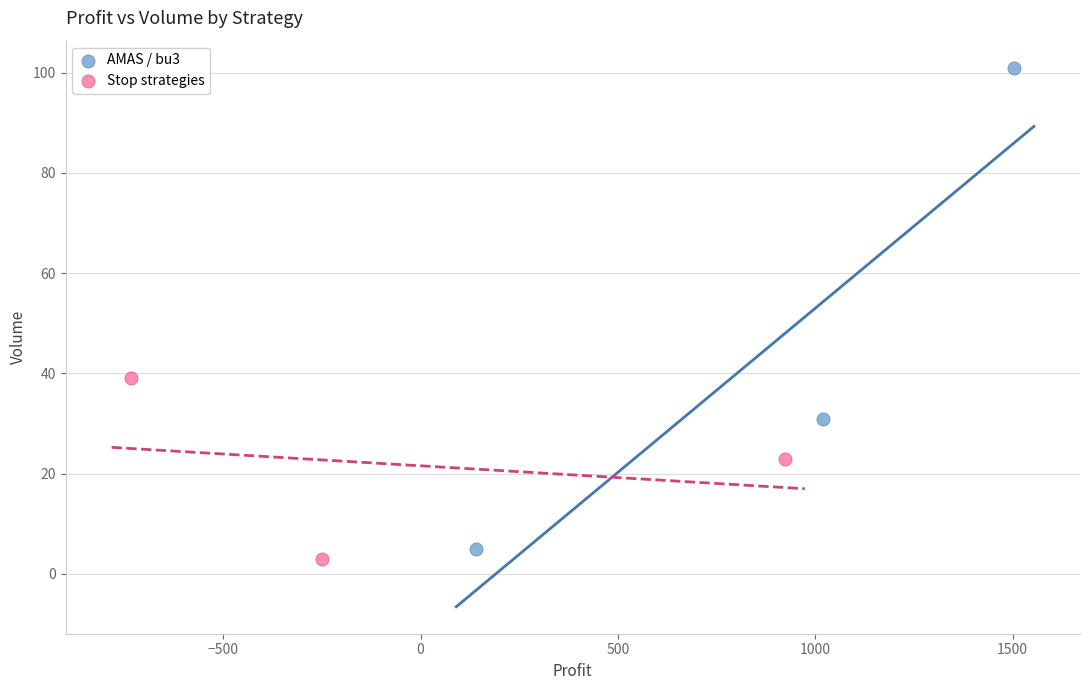

Which series has the widest spread of Y values?

AMAS / bu3